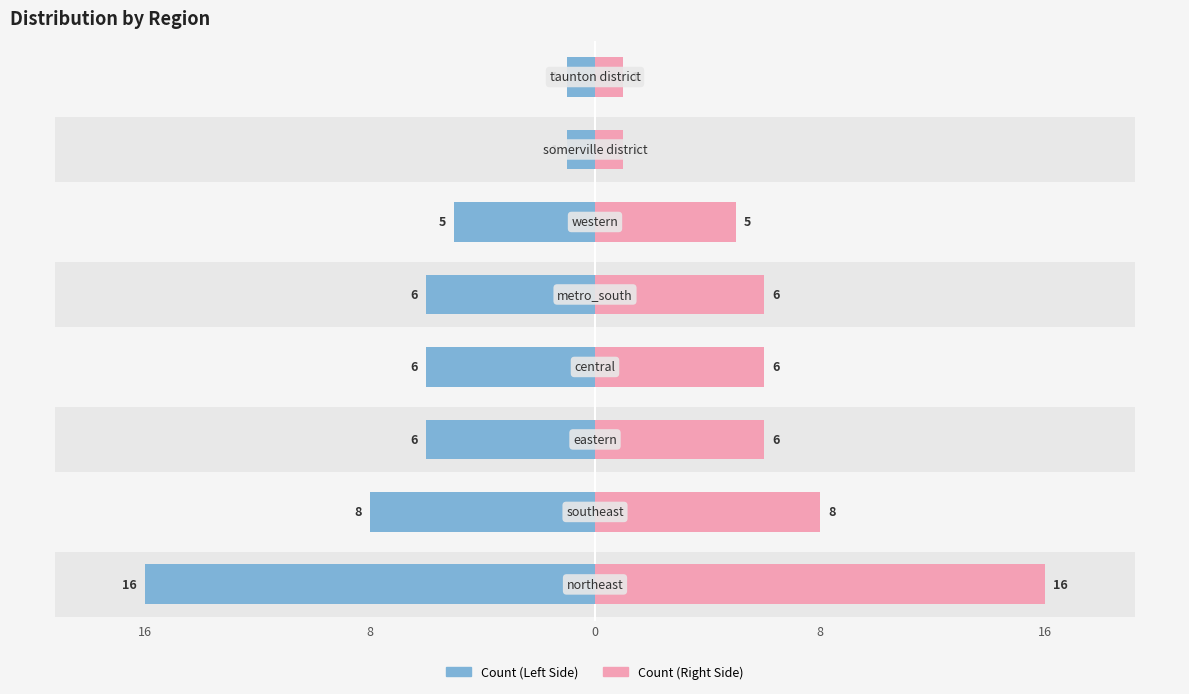

How many groups of bars are there?

8